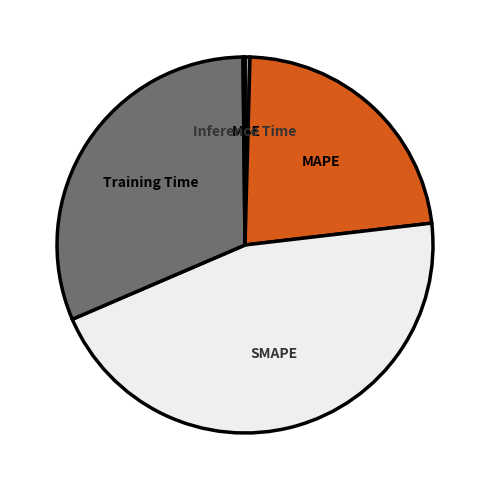

Is there a majority slice in this chart?

No